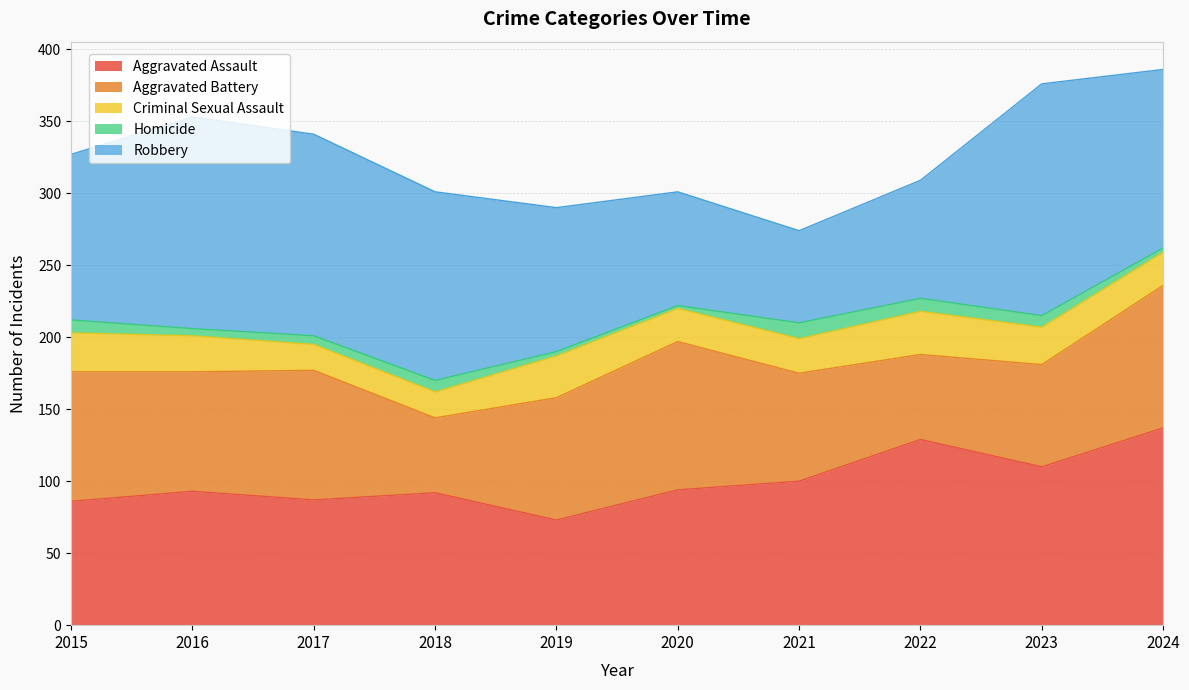

What is the average value of the Robbery series?

114